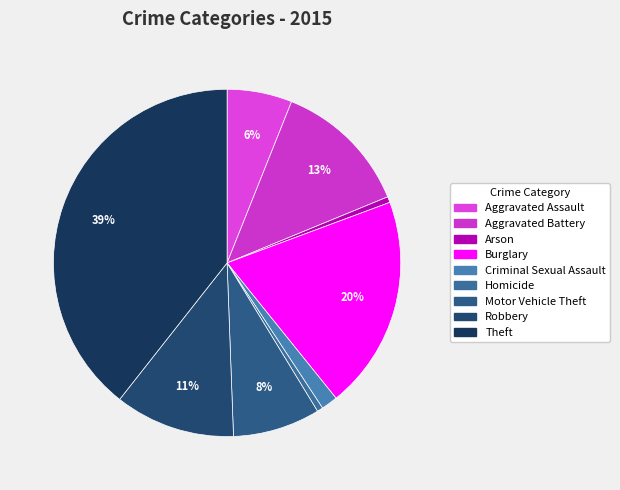

Between Criminal Sexual Assault and Robbery, which is larger?

Robbery